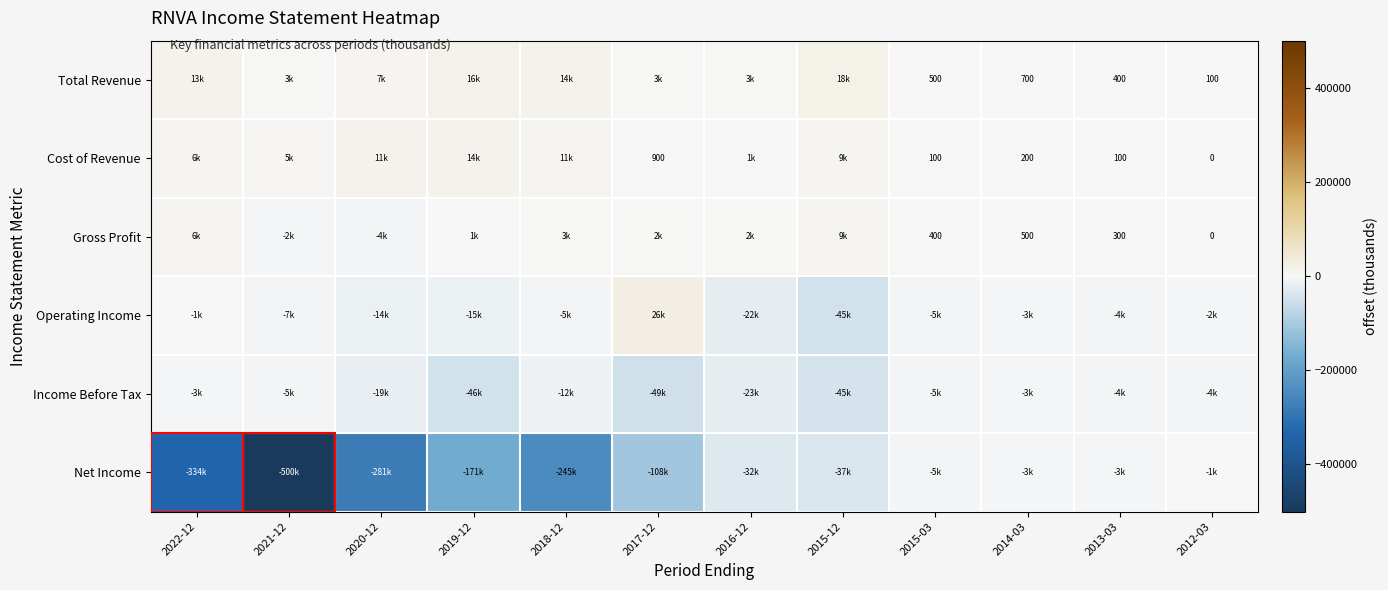

How many series are shown in this chart?

6